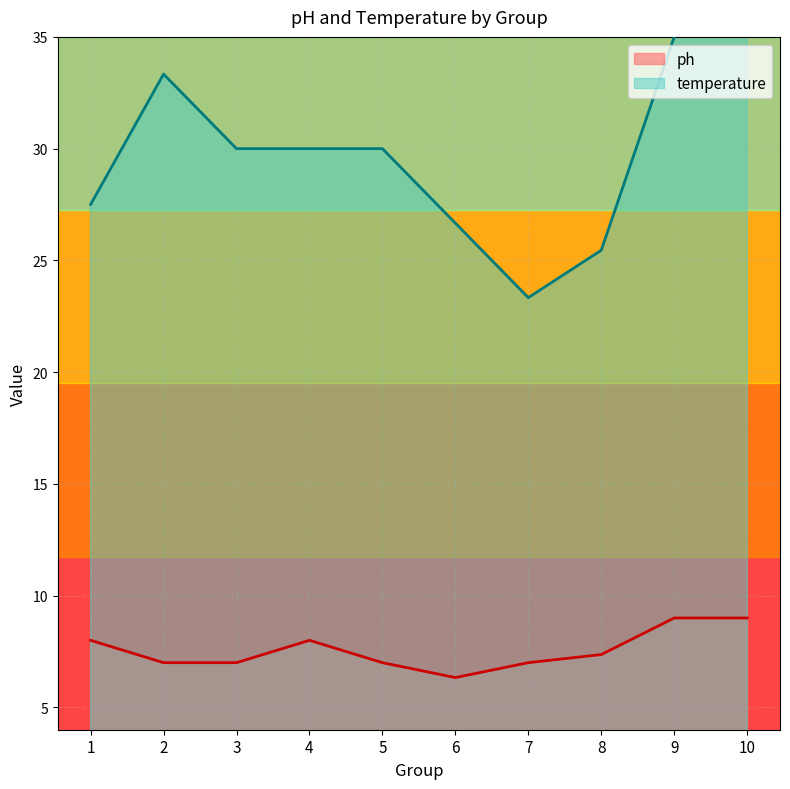

True or false: ph has a value of 12.4 at 8.

False